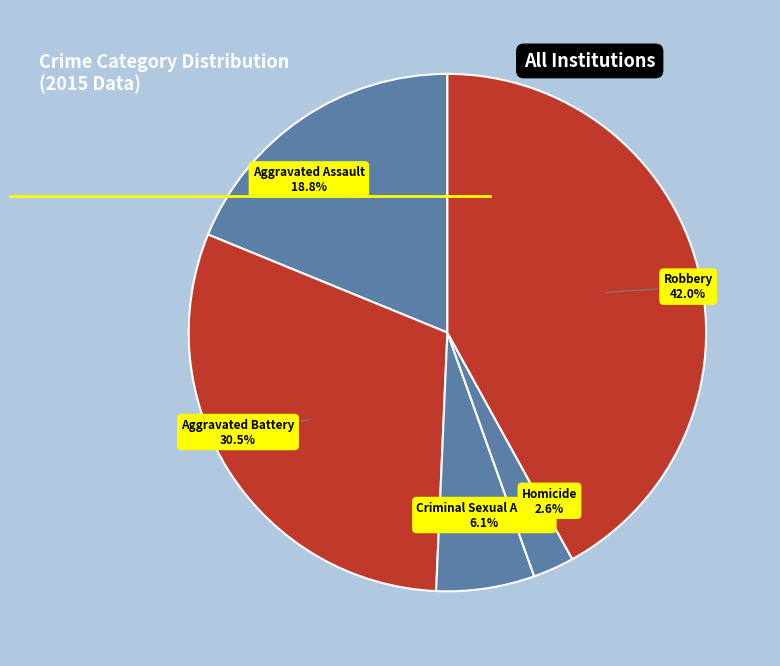

Does Aggravated Battery represent more than half of the total?

No